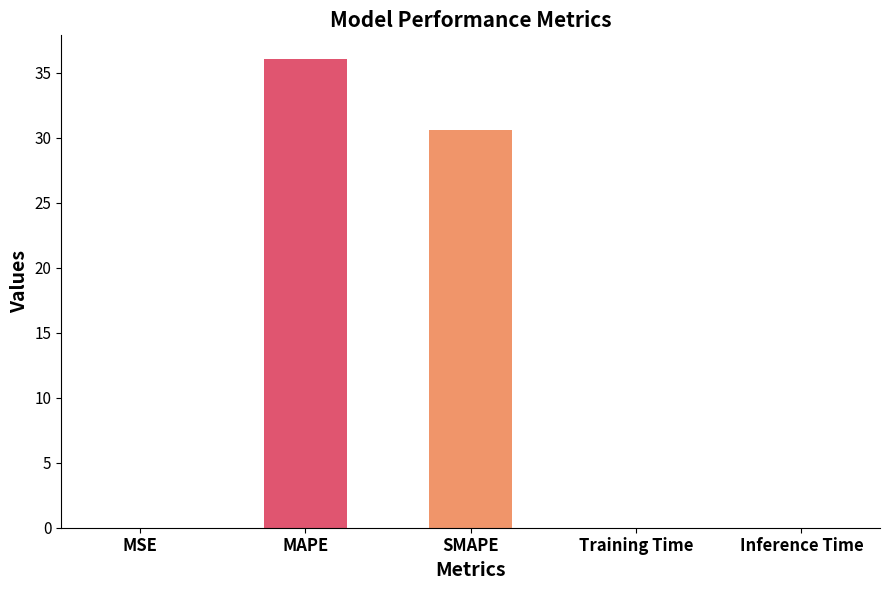

Approximately how many times larger is the value at MAPE compared to SMAPE?

1.2